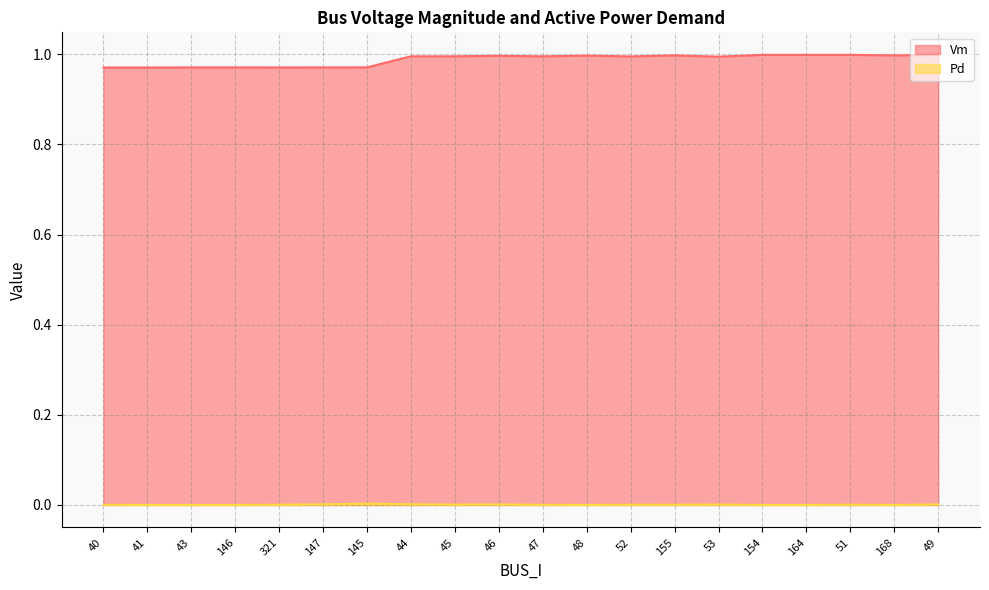

Where is the first local minimum for Pd?

45